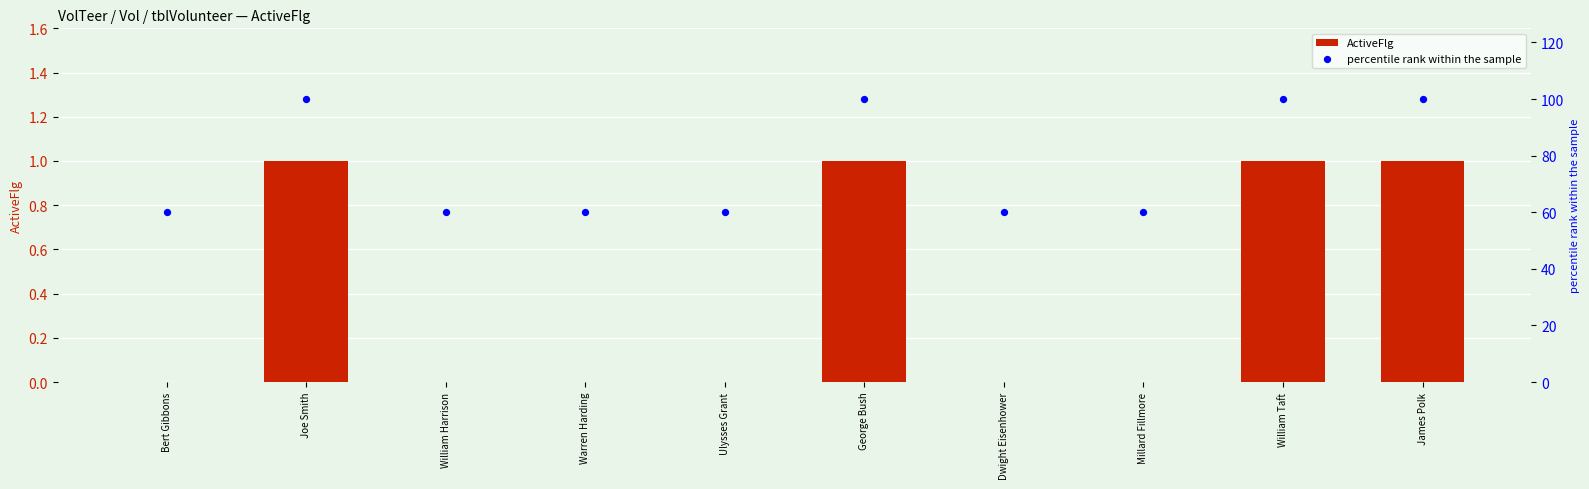

At how many categories does at least one series exceed 66?

4